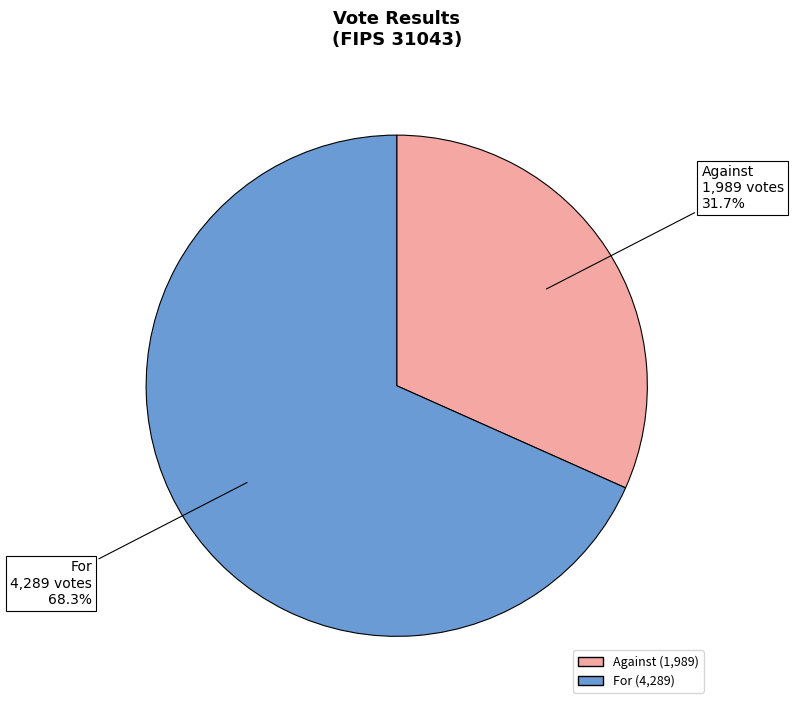

Does any single category account for the majority?

Yes